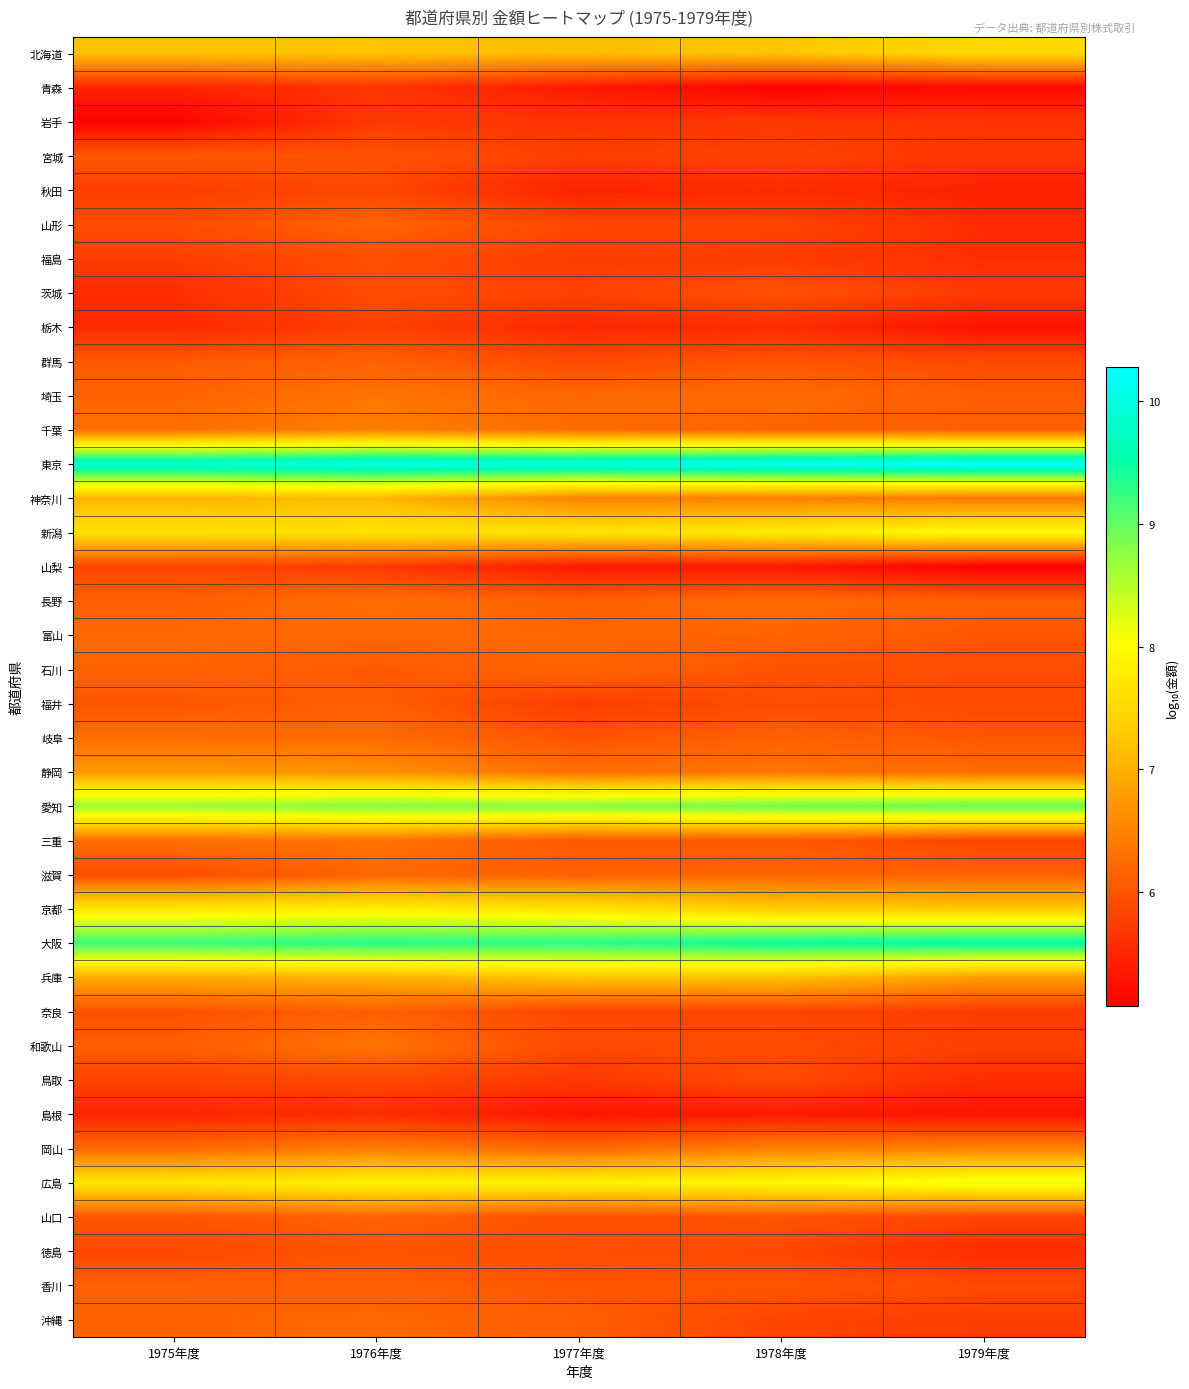

Reading left to right, list all the values displayed in this chart.

北海道: 1975年度=7.2	1976年度=7.2	1977年度=7.1	1978年度=7.2	1979年度=7.5
青森: 1975年度=5.5	1976年度=5.6	1977年度=5.4	1978年度=5.1	1979年度=5.2
岩手: 1975年度=5.1	1976年度=5.7	1977年度=5.6	1978年度=5.7	1979年度=5.6
宮城: 1975年度=6.0	1976年度=6.0	1977年度=5.8	1978年度=5.8	1979年度=5.7
秋田: 1975年度=5.7	1976年度=5.9	1977年度=5.4	1978年度=5.6	1979年度=5.4
山形: 1975年度=5.9	1976年度=6.2	1977年度=5.8	1978年度=5.8	1979年度=5.5
福島: 1975年度=5.8	1976年度=5.9	1977年度=5.7	1978年度=5.7	1979年度=5.6
茨城: 1975年度=5.6	1976年度=5.9	1977年度=5.8	1978年度=6.0	1979年度=5.7
栃木: 1975年度=5.5	1976年度=5.8	1977年度=5.5	1978年度=5.6	1979年度=5.3
群馬: 1975年度=6.1	1976年度=6.1	1977年度=5.9	1978年度=6.0	1979年度=5.9
埼玉: 1975年度=6.2	1976年度=6.4	1977年度=6.2	1978年度=6.3	1979年度=6.1
千葉: 1975年度=6.3	1976年度=6.5	1977年度=6.2	1978年度=6.2	1979年度=6.1
東京: 1975年度=9.9	1976年度=10.1	1977年度=10.1	1978年度=10.2	1979年度=10.3
神奈川: 1975年度=7.1	1976年度=7.1	1977年度=6.5	1978年度=6.5	1979年度=6.4
新潟: 1975年度=7.6	1976年度=7.6	1977年度=7.7	1978年度=7.8	1979年度=8.0
山梨: 1975年度=5.8	1976年度=5.7	1977年度=5.3	1978年度=5.3	1979年度=5.1
長野: 1975年度=6.1	1976年度=6.3	1977年度=6.1	1978年度=6.3	1979年度=6.1
富山: 1975年度=6.2	1976年度=6.2	1977年度=6.2	1978年度=6.2	1979年度=6.0
石川: 1975年度=6.2	1976年度=6.0	1977年度=6.2	1978年度=6.0	1979年度=5.9
福井: 1975年度=6.0	1976年度=6.1	1977年度=5.7	1978年度=5.9	1979年度=5.9
岐阜: 1975年度=6.3	1976年度=6.3	1977年度=6.0	1978年度=6.1	1979年度=6.0
静岡: 1975年度=6.8	1976年度=6.7	1977年度=6.3	1978年度=6.4	1979年度=6.3
愛知: 1975年度=8.7	1976年度=8.8	1977年度=8.8	1978年度=8.9	1979年度=9.0
三重: 1975年度=6.3	1976年度=6.3	1977年度=6.0	1978年度=6.0	1979年度=5.8
滋賀: 1975年度=5.9	1976年度=6.2	1977年度=6.1	1978年度=6.2	1979年度=6.1
京都: 1975年度=7.7	1976年度=7.8	1977年度=7.7	1978年度=7.3	1979年度=7.3
大阪: 1975年度=9.2	1976年度=9.3	1977年度=9.3	1978年度=9.5	1979年度=9.6
兵庫: 1975年度=7.0	1976年度=7.0	1977年度=7.2	1978年度=7.2	1979年度=6.8
奈良: 1975年度=6.0	1976年度=6.1	1977年度=5.8	1978年度=5.8	1979年度=5.7
和歌山: 1975年度=6.1	1976年度=6.4	1977年度=5.9	1978年度=5.9	1979年度=5.8
鳥取: 1975年度=5.8	1976年度=5.8	1977年度=5.7	1978年度=5.9	1979年度=5.6
島根: 1975年度=5.5	1976年度=5.6	1977年度=5.3	1978年度=5.4	1979年度=5.3
岡山: 1975年度=6.2	1976年度=6.4	1977年度=6.2	1978年度=6.5	1979年度=6.5
広島: 1975年度=7.7	1976年度=7.9	1977年度=7.9	1978年度=7.9	1979年度=8.2
山口: 1975年度=6.0	1976年度=6.2	1977年度=5.9	1978年度=6.0	1979年度=5.8
徳島: 1975年度=5.8	1976年度=6.0	1977年度=5.9	1978年度=5.8	1979年度=5.6
香川: 1975年度=6.1	1976年度=6.1	1977年度=6.0	1978年度=6.0	1979年度=5.9
沖縄: 1975年度=6.2	1976年度=6.2	1977年度=6.1	1978年度=5.8	1979年度=5.7